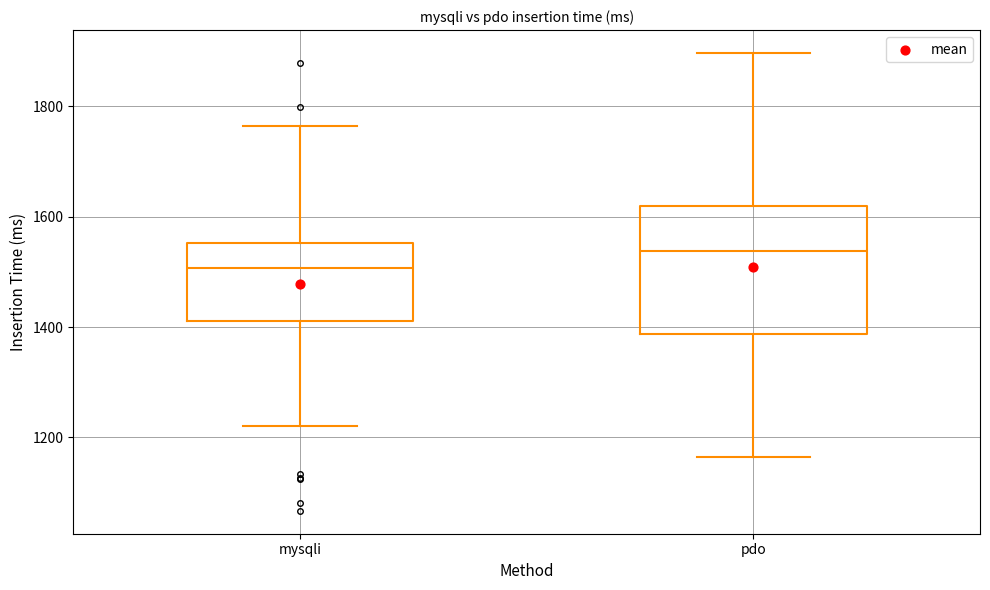

Where does the upper whisker of the box for mysqli end on the y-axis? The values are not printed on the chart, so give them approximately, as read against the axis.

1760